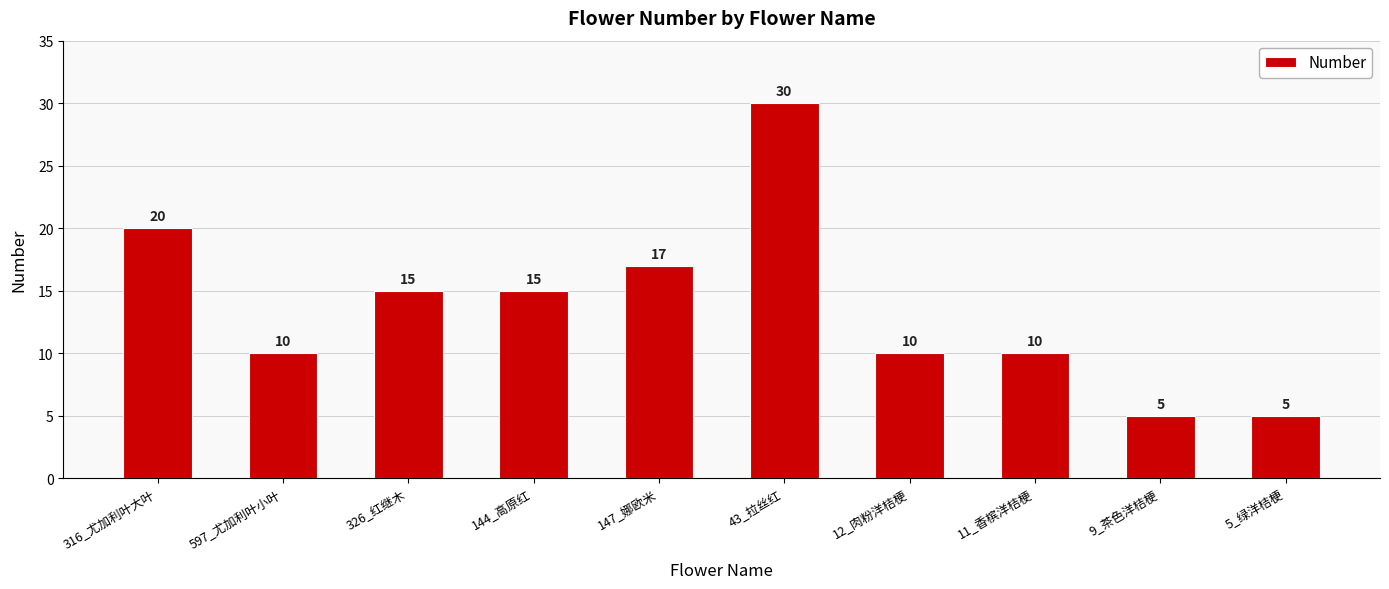

What position from the right is 5_绿洋桔梗?

1